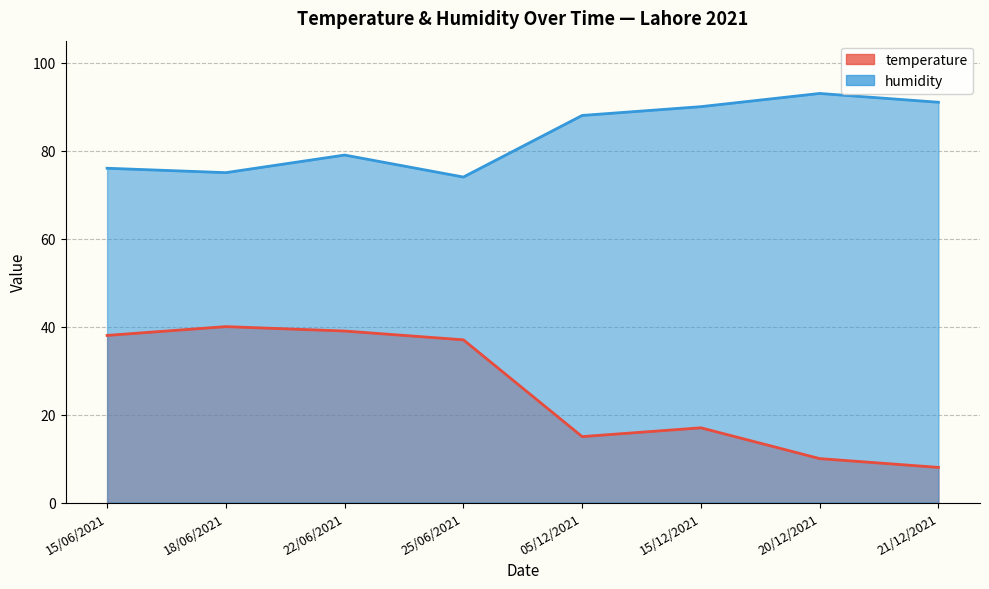

What value does the temperature series have at 05/12/2021?

15